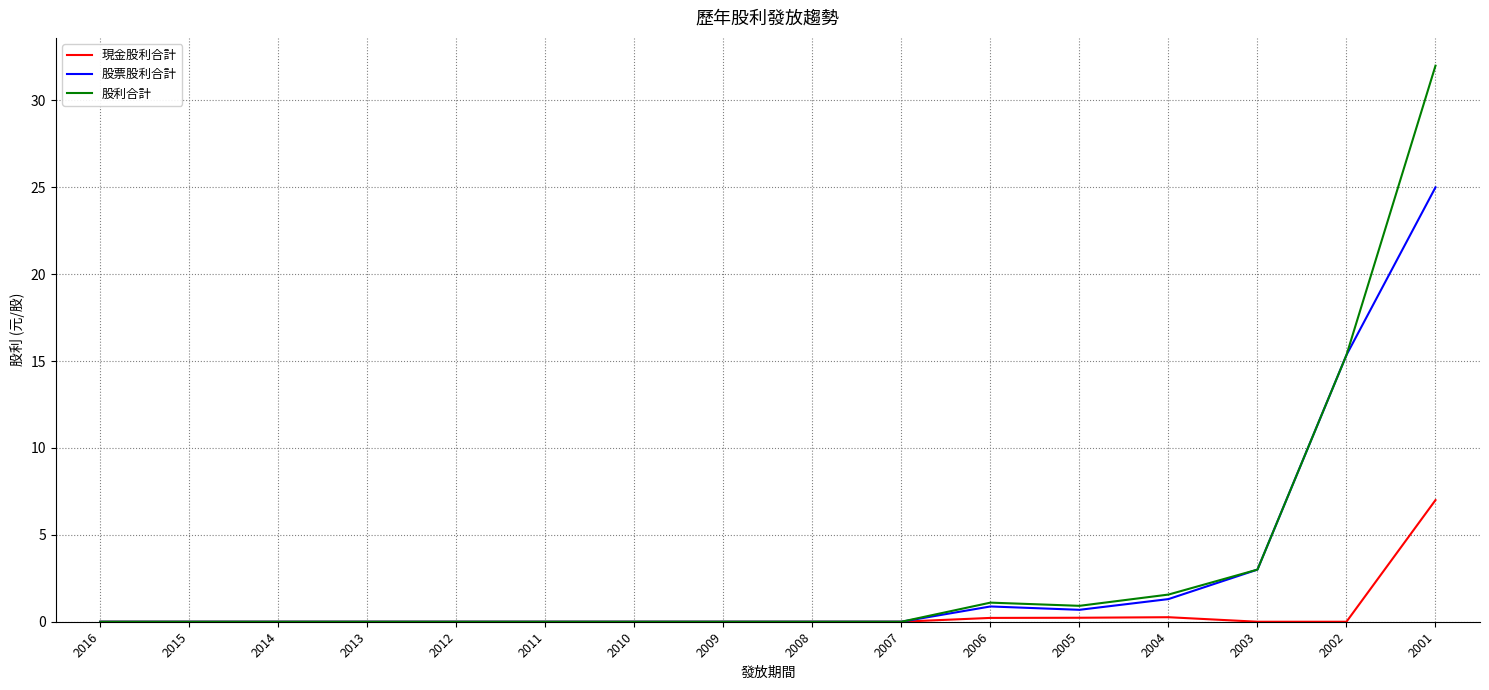

What is the sum of all 現金股利合計 values?

7.7